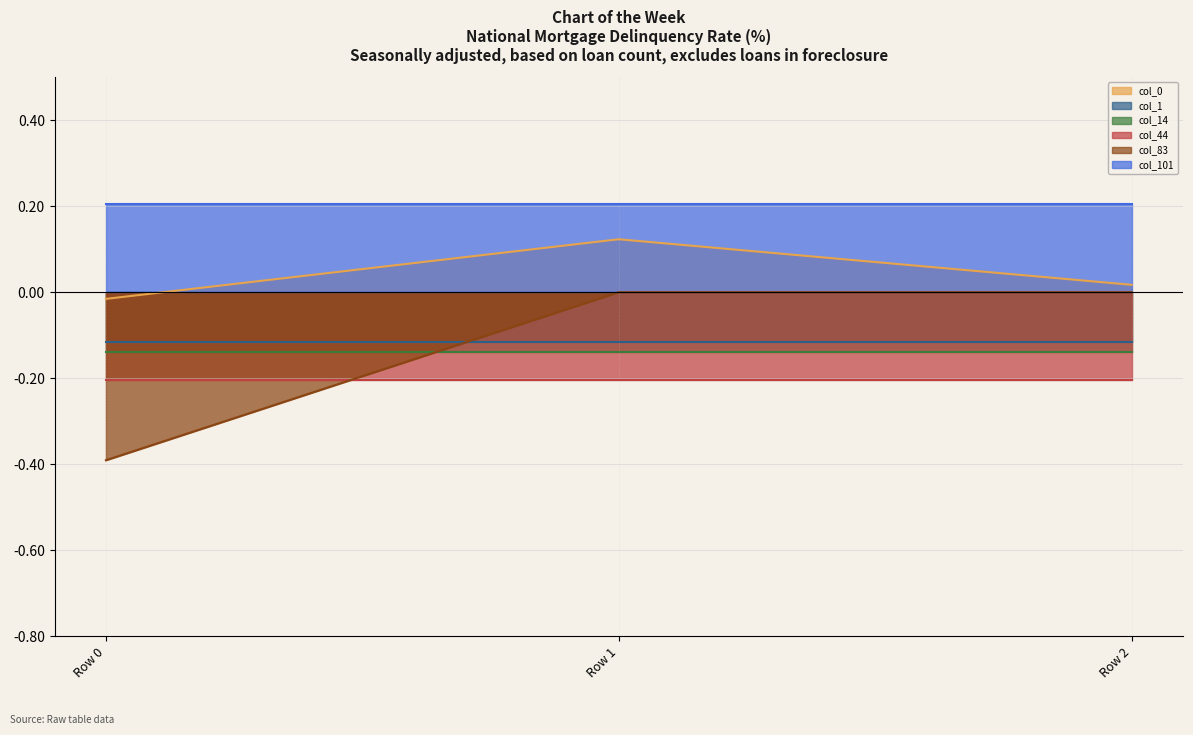

How many lines are shown in the chart?

6